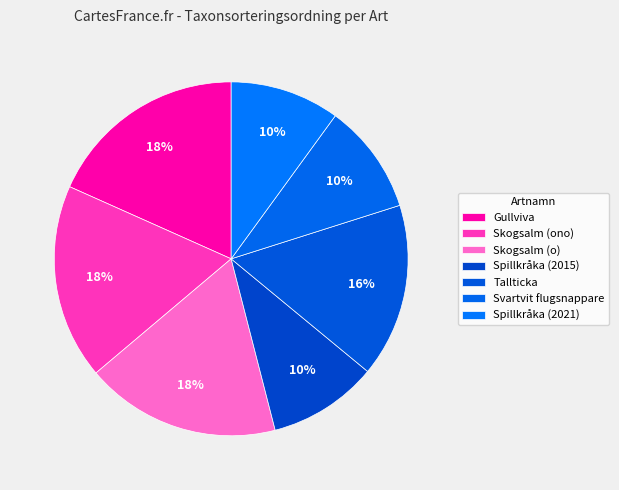

The Tallticka slice represents 23% of the pie. True or false?

False